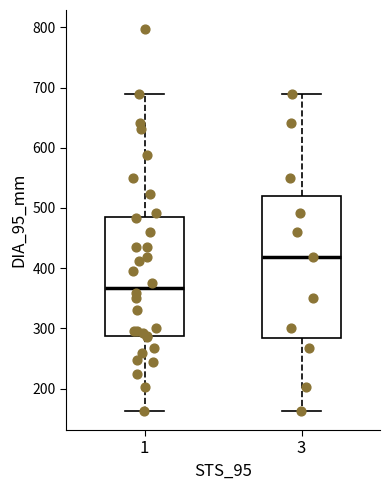

Which box is the tallest, from its lower edge to its upper edge?

3